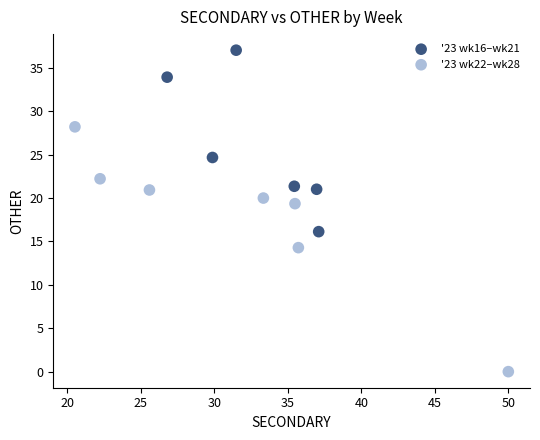

Which series has the widest spread of Y values?

'23 wk22–wk28